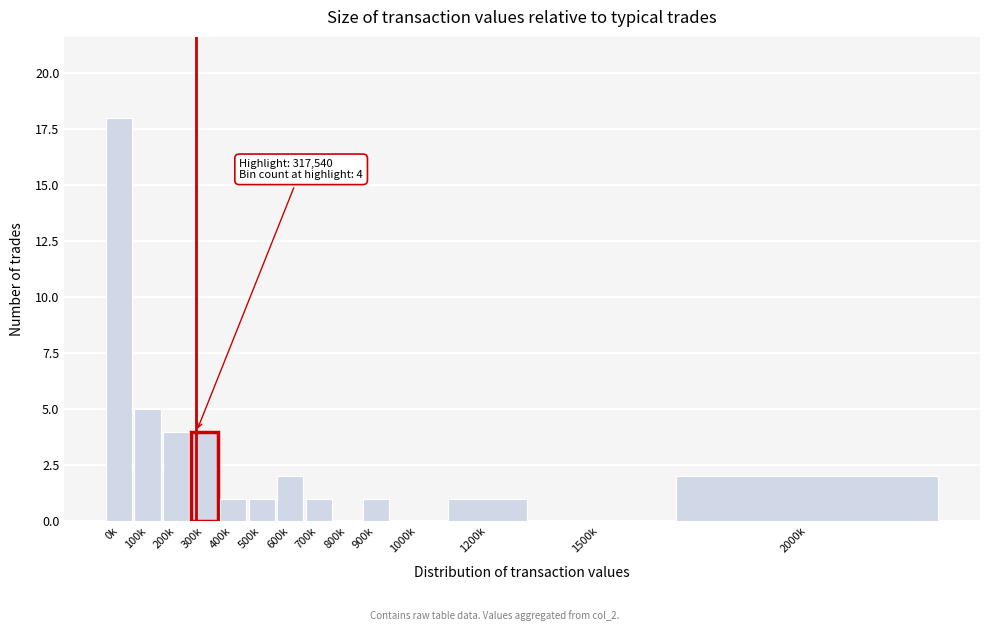

Reading right to left, list all the values displayed in this chart.

2000k=2	1500k=0	1200k=1	1000k=0	900k=1	800k=0	700k=1	600k=2	500k=1	400k=1	300k=4	200k=4	100k=5	0k=18